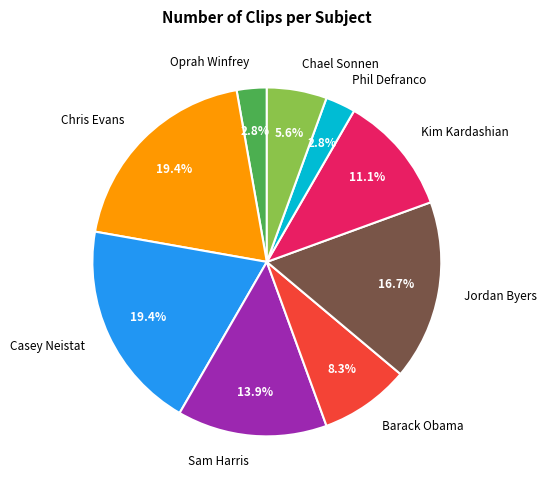

What percentage do Kim Kardashian and Chael Sonnen together represent?

16.7%